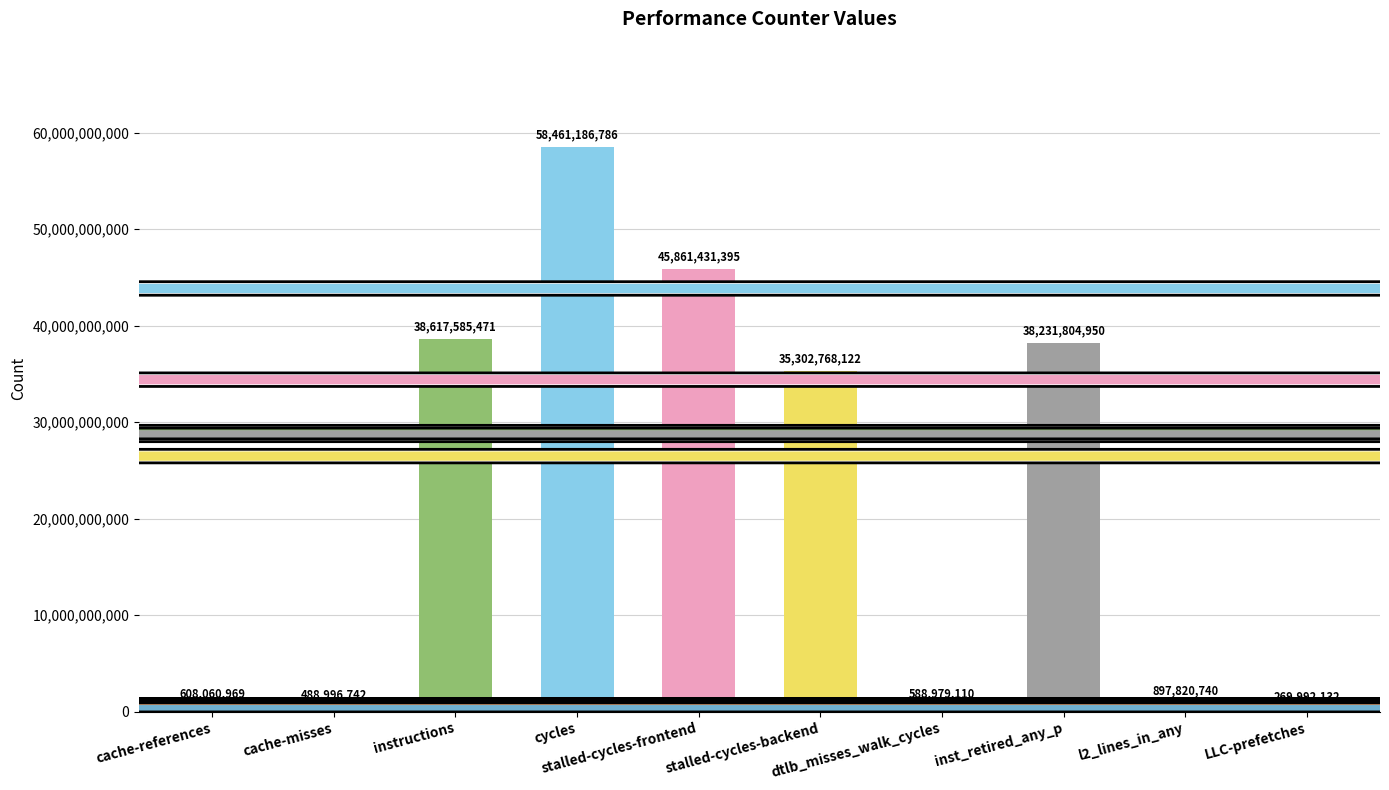

What is the sum of all values?

219328626417